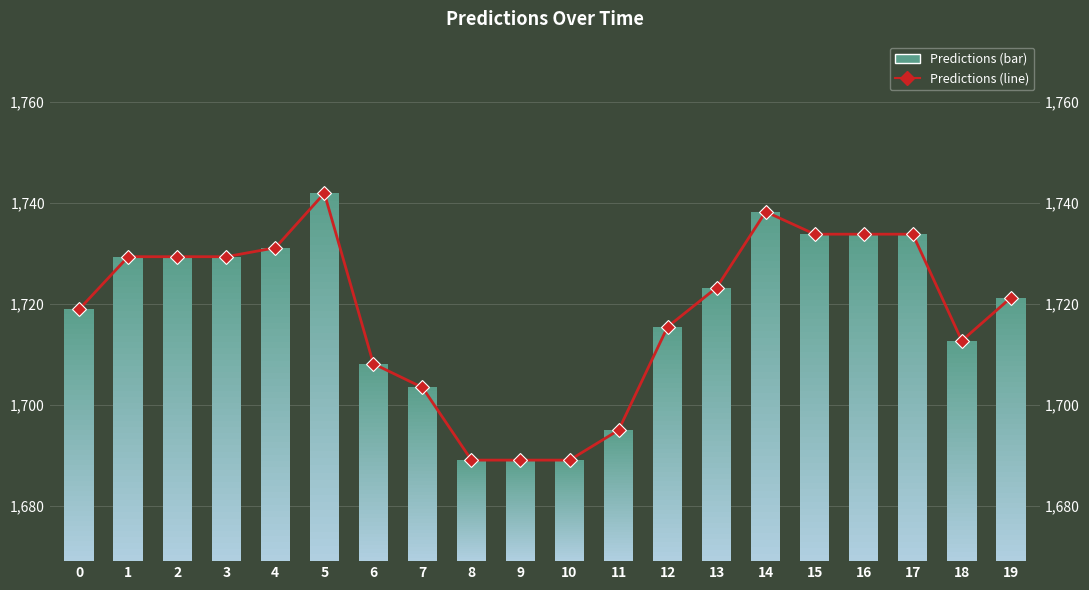

Reading right to left, list all the values displayed in this chart.

19=1721.2	18=1712.7	17=1733.7	16=1733.7	15=1733.7	14=1738.2	13=1723.2	12=1715.4	11=1694.9	10=1689.0	9=1689.0	8=1689.0	7=1703.4	6=1708.1	5=1741.9	4=1731.1	3=1729.3	2=1729.3	1=1729.3	0=1718.9